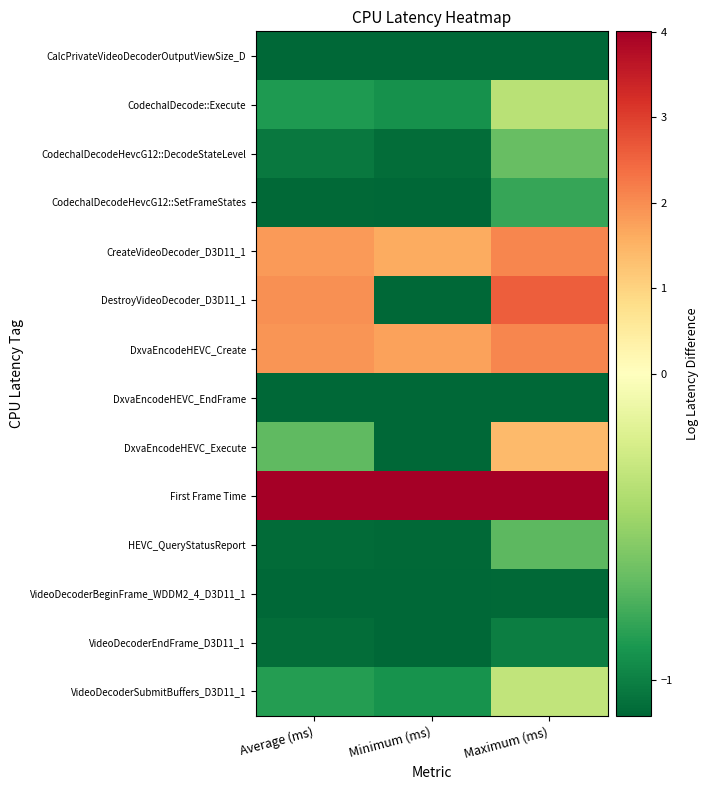

Reading left to right, transcribe all the data shown in this chart.

CalcPrivateVideoDecoderOutputViewSize_D: Average (ms)=-1.1	Minimum (ms)=-1.1	Maximum (ms)=-1.1
CodechalDecode::Execute: Average (ms)=-0.9	Minimum (ms)=-0.9	Maximum (ms)=-0.4
CodechalDecodeHevcG12::DecodeStateLevel: Average (ms)=-1.0	Minimum (ms)=-1.1	Maximum (ms)=-0.7
CodechalDecodeHevcG12::SetFrameStates: Average (ms)=-1.1	Minimum (ms)=-1.1	Maximum (ms)=-0.8
CreateVideoDecoder_D3D11_1: Average (ms)=1.8	Minimum (ms)=1.6	Maximum (ms)=2.1
DestroyVideoDecoder_D3D11_1: Average (ms)=1.9	Minimum (ms)=-1.1	Maximum (ms)=2.6
DxvaEncodeHEVC_Create: Average (ms)=1.9	Minimum (ms)=1.7	Maximum (ms)=2.1
DxvaEncodeHEVC_EndFrame: Average (ms)=-1.1	Minimum (ms)=-1.1	Maximum (ms)=-1.1
DxvaEncodeHEVC_Execute: Average (ms)=-0.7	Minimum (ms)=-1.1	Maximum (ms)=1.4
First Frame Time: Average (ms)=4.0	Minimum (ms)=4.0	Maximum (ms)=4.0
HEVC_QueryStatusReport: Average (ms)=-1.1	Minimum (ms)=-1.1	Maximum (ms)=-0.7
VideoDecoderBeginFrame_WDDM2_4_D3D11_1: Average (ms)=-1.1	Minimum (ms)=-1.1	Maximum (ms)=-1.1
VideoDecoderEndFrame_D3D11_1: Average (ms)=-1.1	Minimum (ms)=-1.1	Maximum (ms)=-1.0
VideoDecoderSubmitBuffers_D3D11_1: Average (ms)=-0.9	Minimum (ms)=-0.9	Maximum (ms)=-0.3